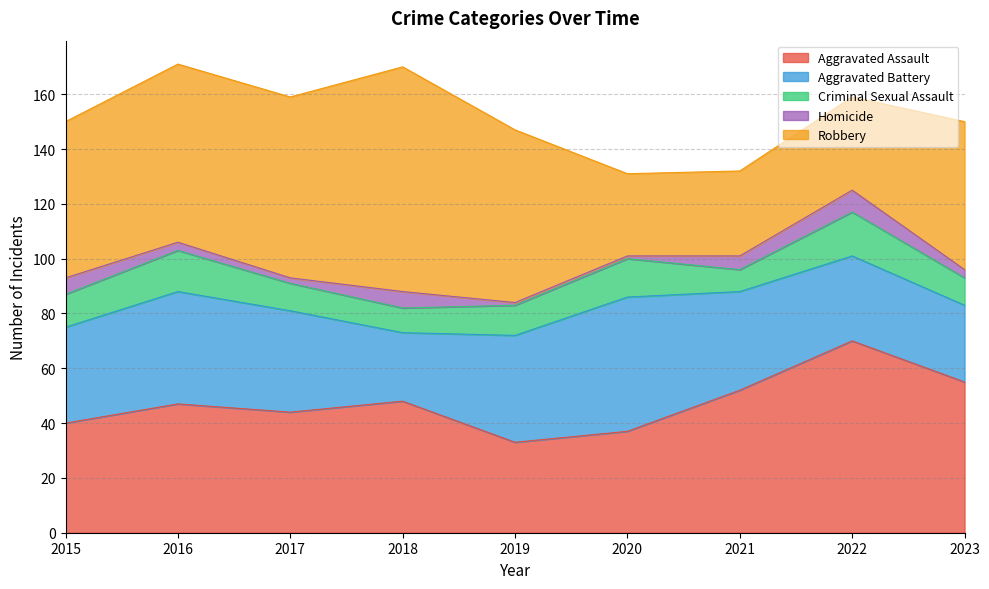

Is it true that Aggravated Assault equals 39 at 2022?

False